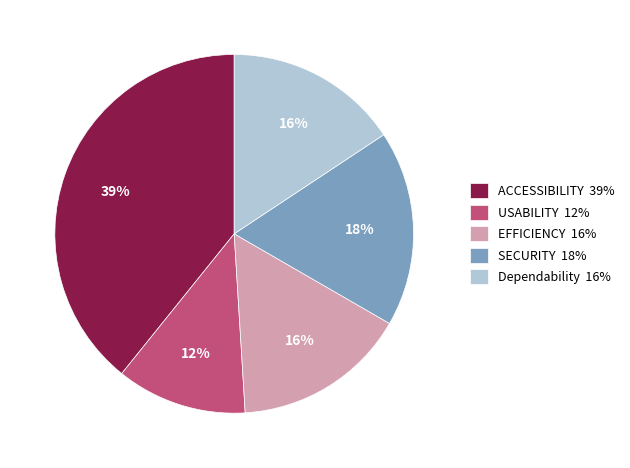

Does EFFICIENCY represent more than half of the total?

No